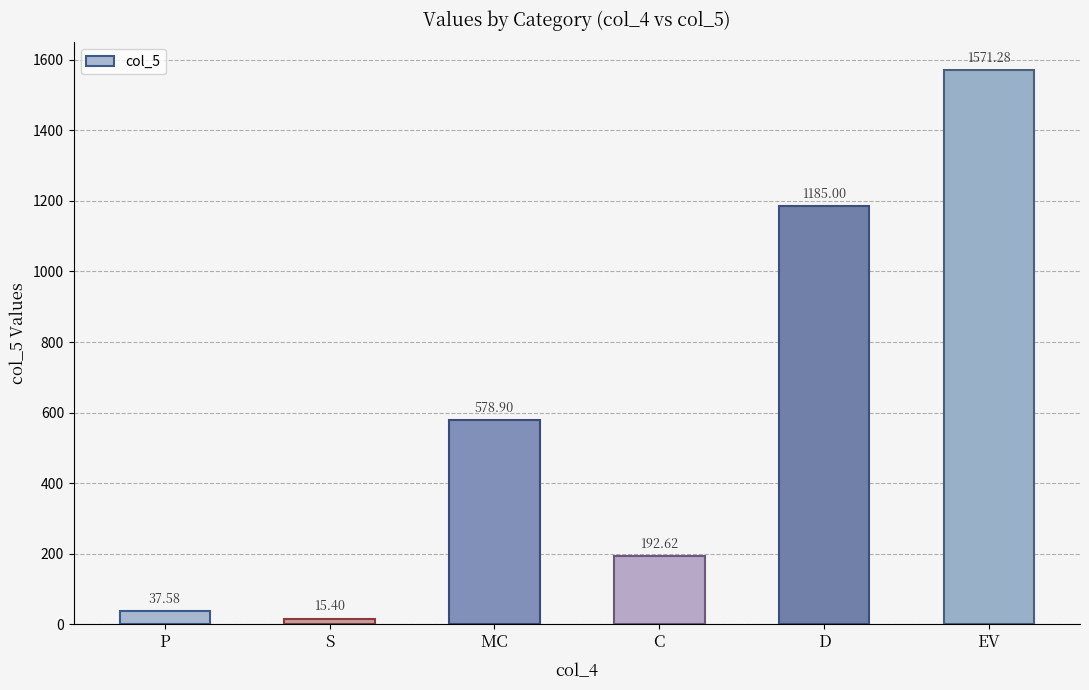

How many distinct data groups are displayed?

1